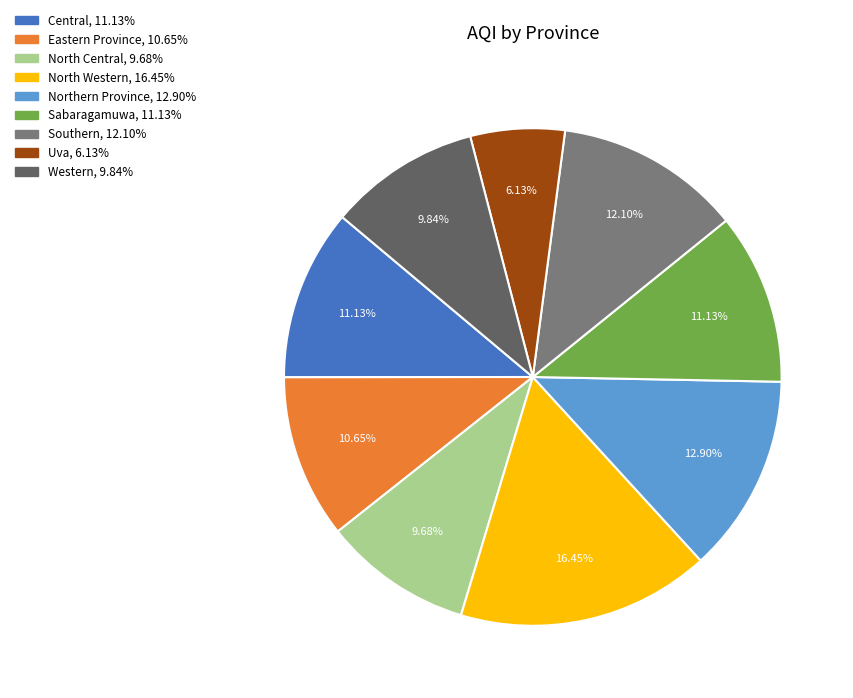

What percentage is the Uva slice, to the nearest percent?

6%